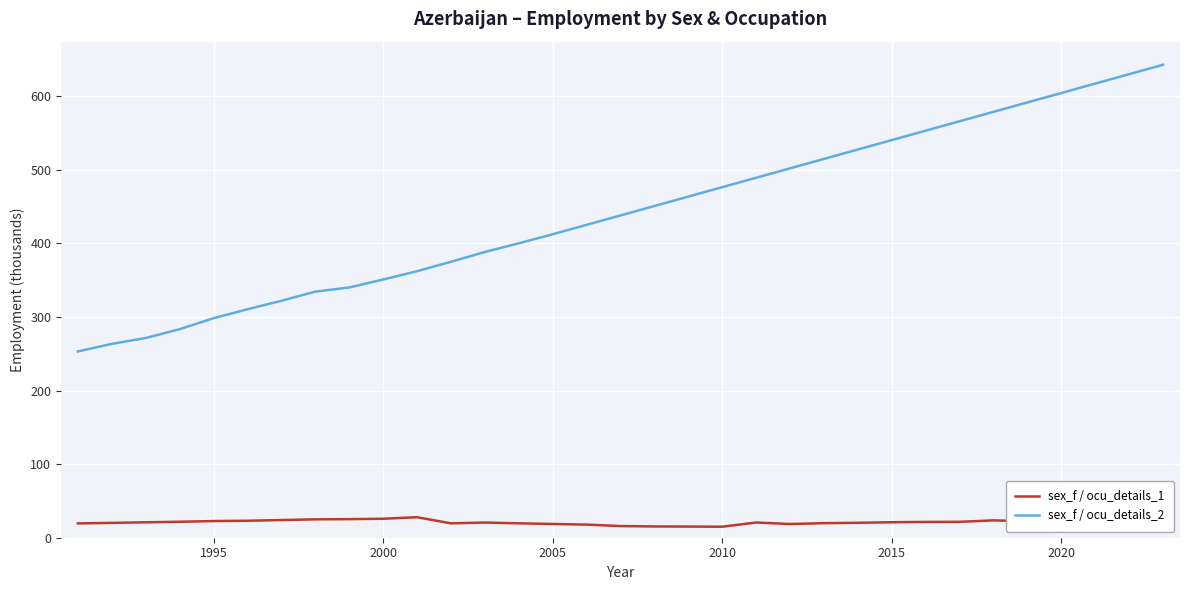

What is the minimum value for sex_f / ocu_details_1?

15.0